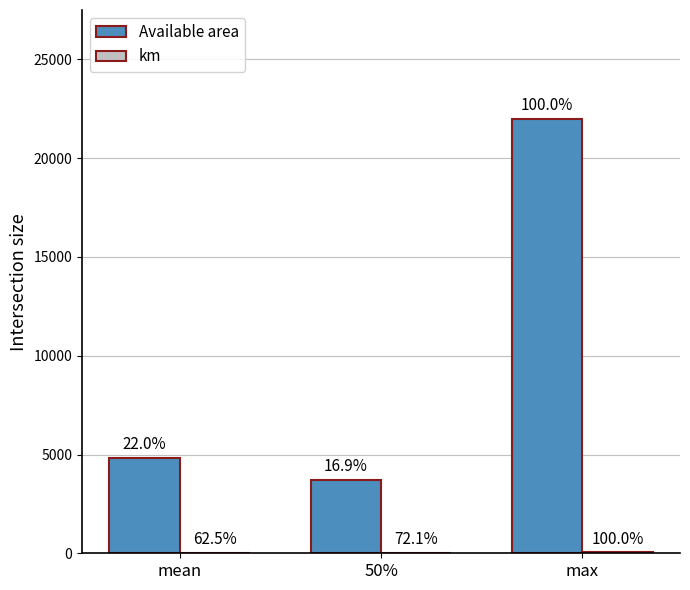

Where is Available area nearest to the value 12859?

mean